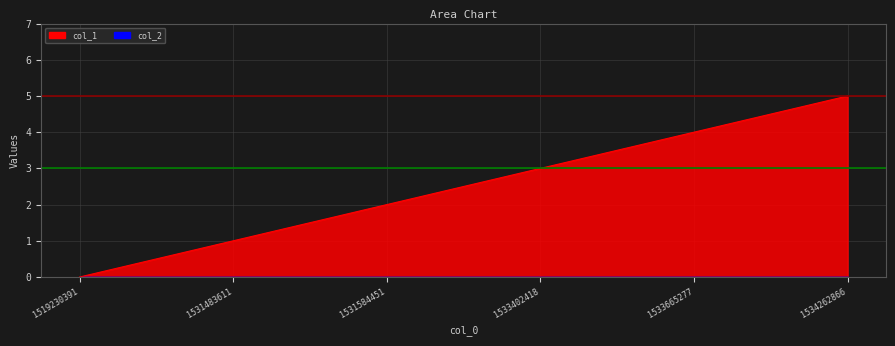

Reading left to right, list all the values displayed in this chart.

0	1	2	3	4	5